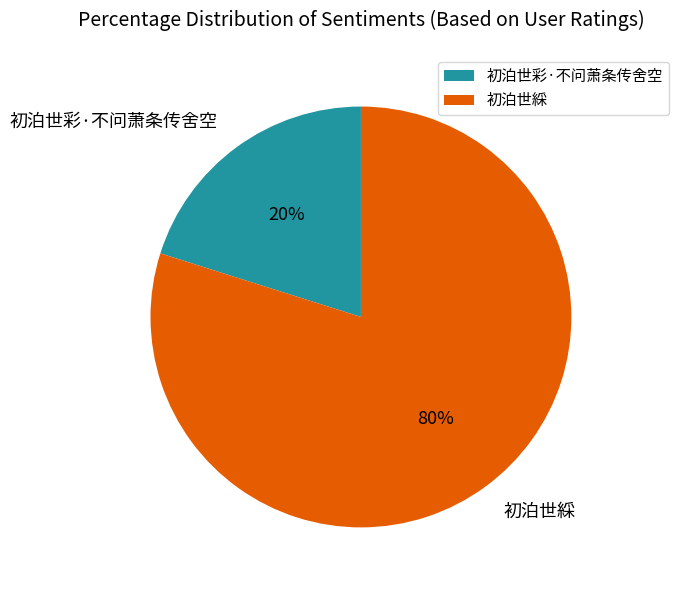

Rank the categories by value from highest to lowest.

初泊世綵, 初泊世彩·不问萧条传舍空